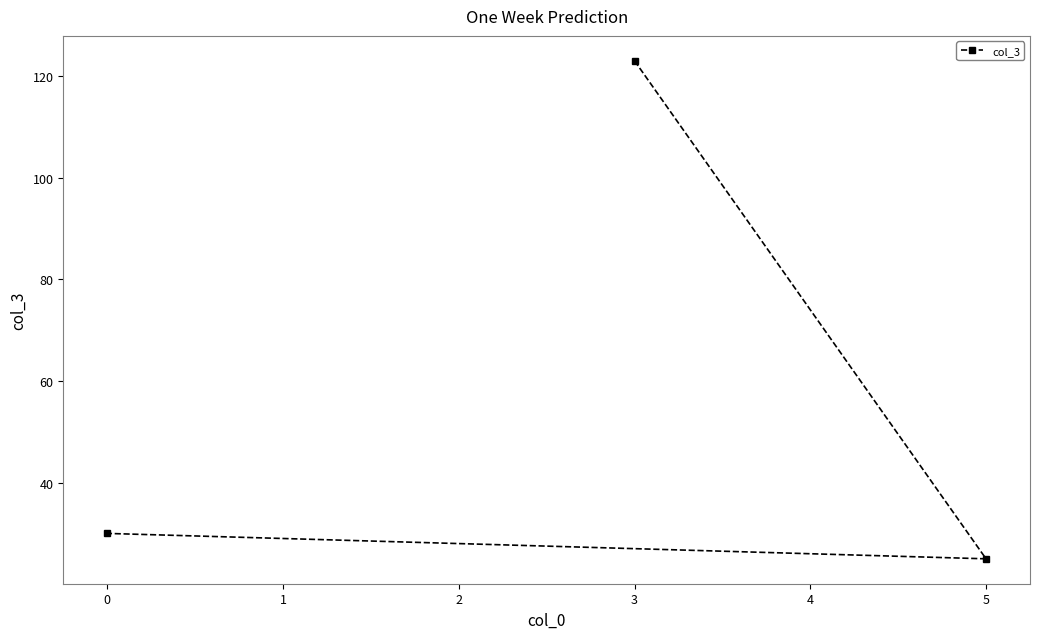

What is the smallest value displayed?

25